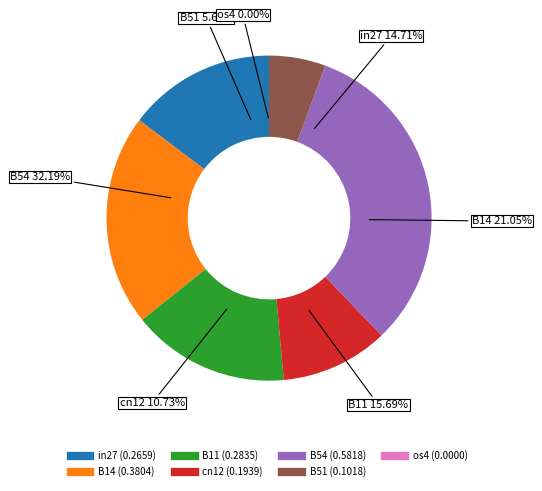

The B14 slice represents 21% of the pie. True or false?

True